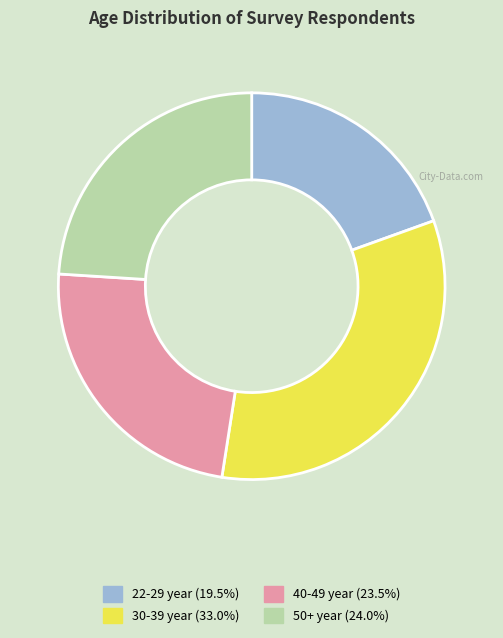

How many segments does this pie chart have?

4